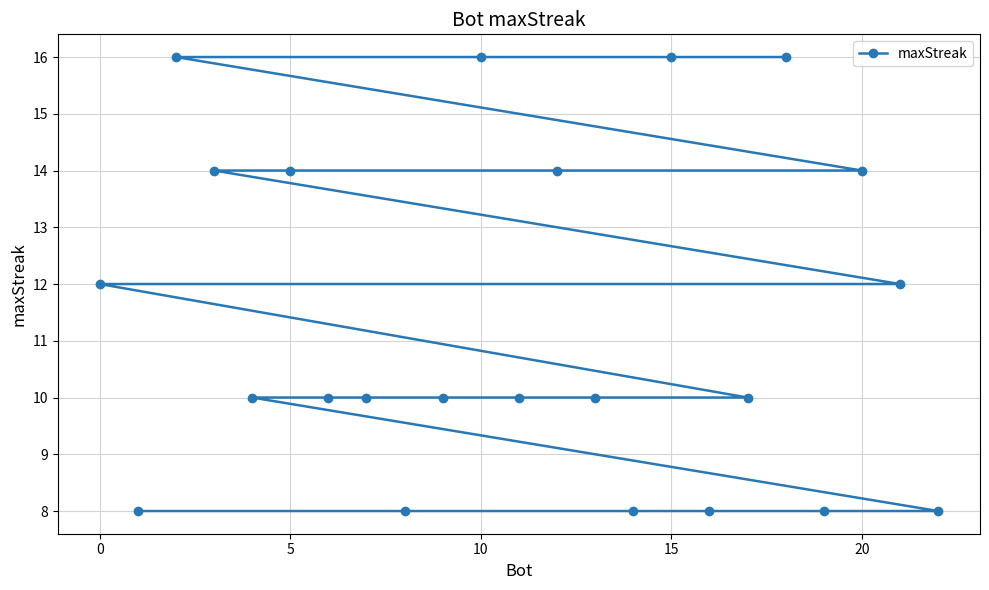

How many data points are less than 10?

6